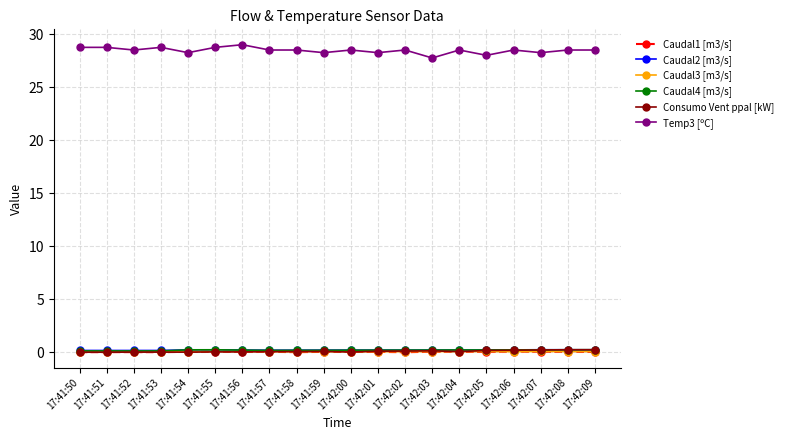

Count the number of categories in the chart.

20